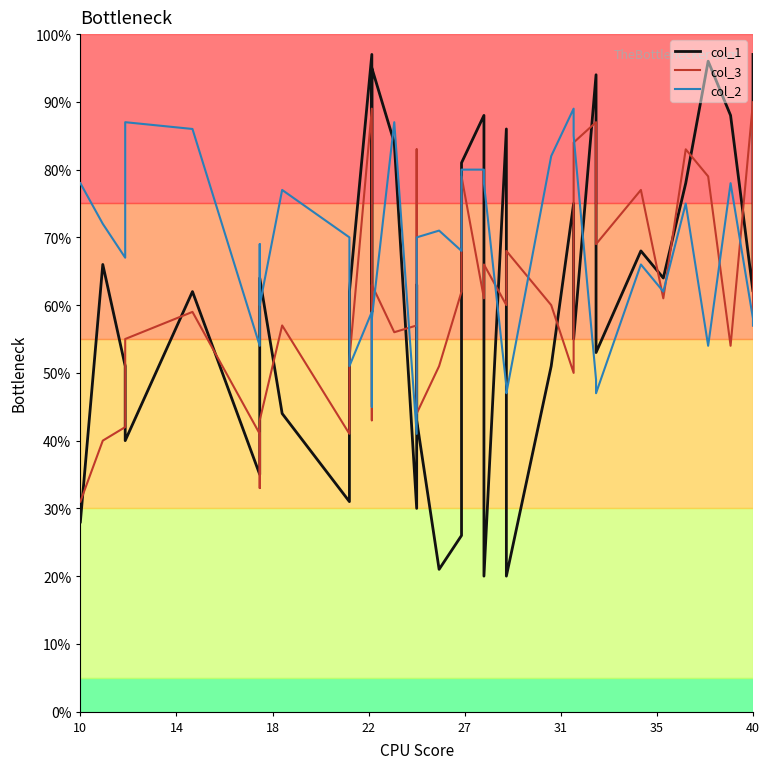

What is the highest value of the col_3 series?

90